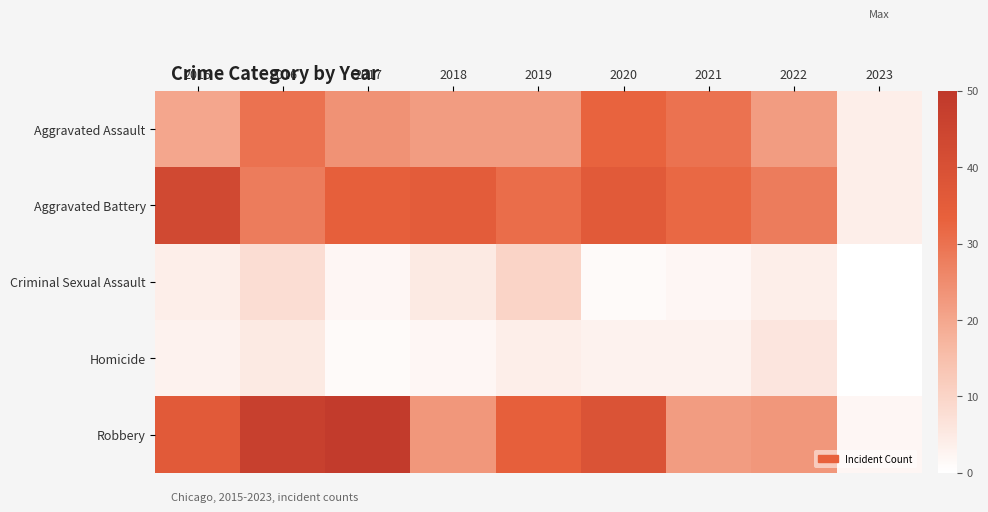

At 2020, list the series in order from smallest to largest.

Criminal Sexual Assault, Homicide, Aggravated Assault, Aggravated Battery, Robbery